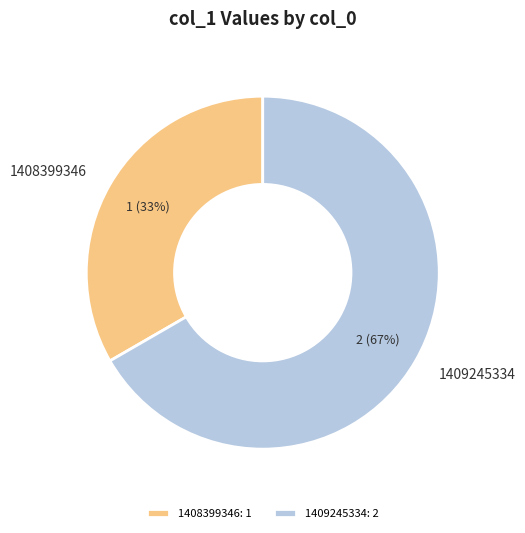

To the nearest percent, what is the average slice percentage?

50%